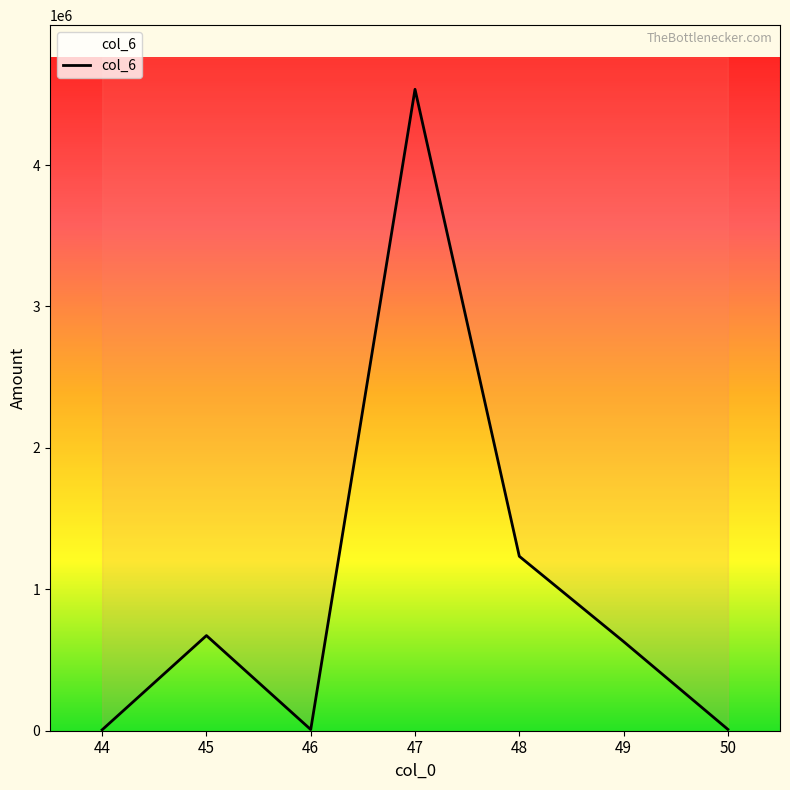

What is the change in value from 44 to 46?

+1886.0